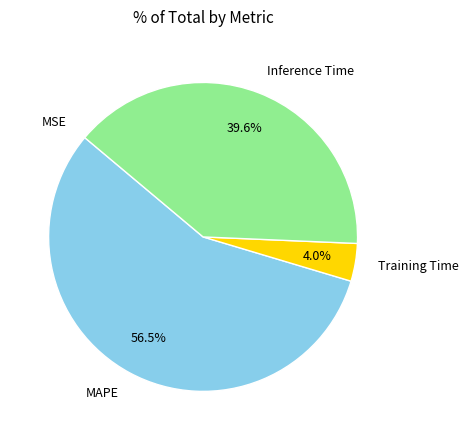

Is there any slice that represents more than half of the pie?

Yes